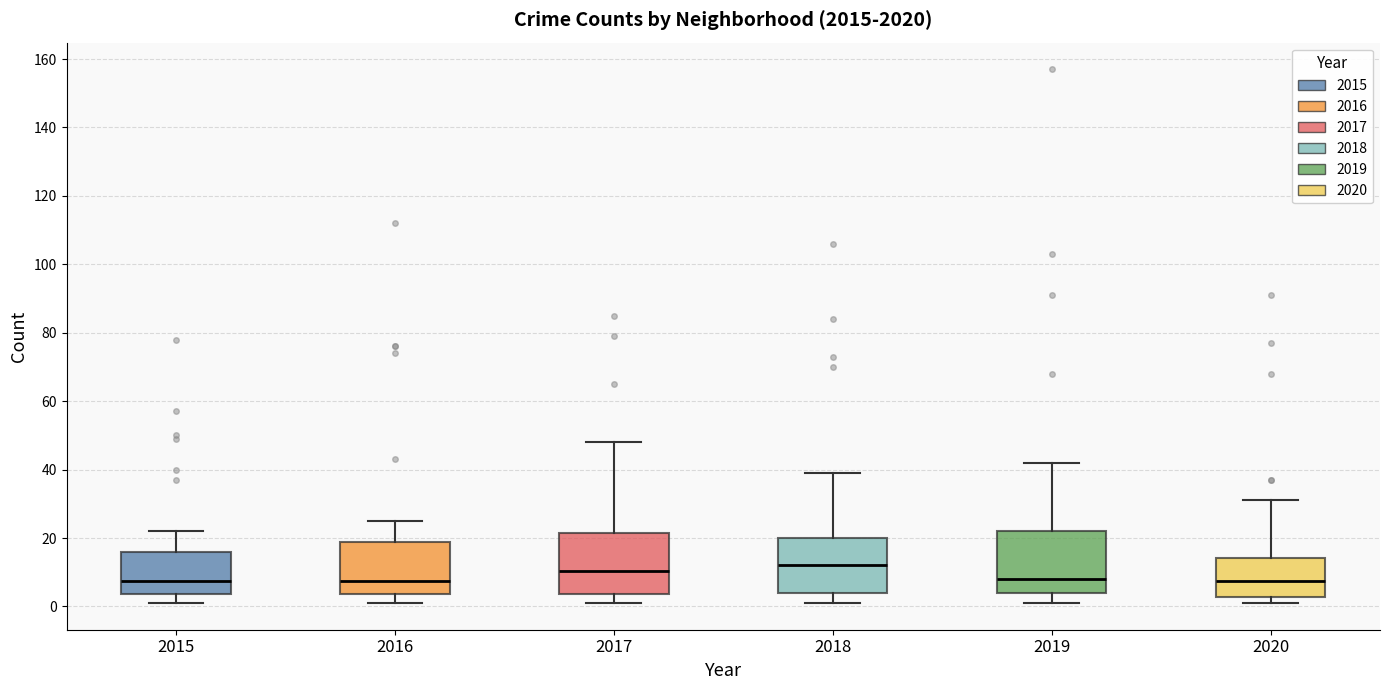

Where does the median line of the box at x = 2016 sit on the y-axis? The values are not printed on the chart, so give them approximately, as read against the axis.

8